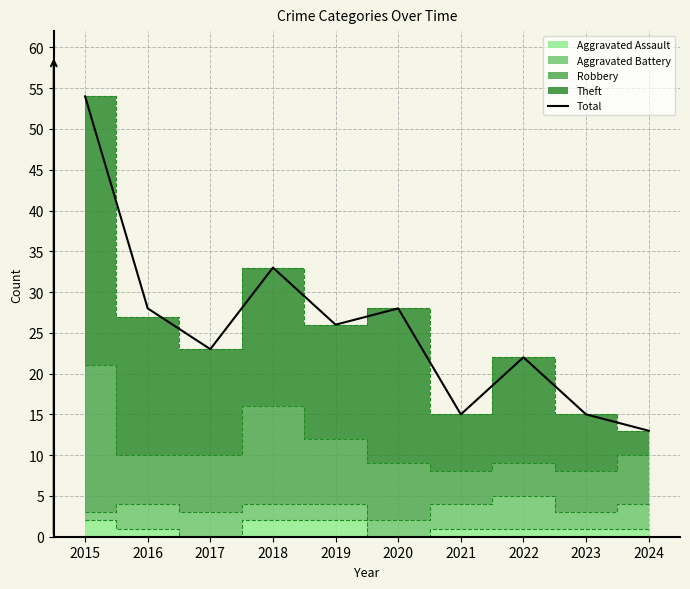

The Total series shows 31 at 2022. True or false?

False